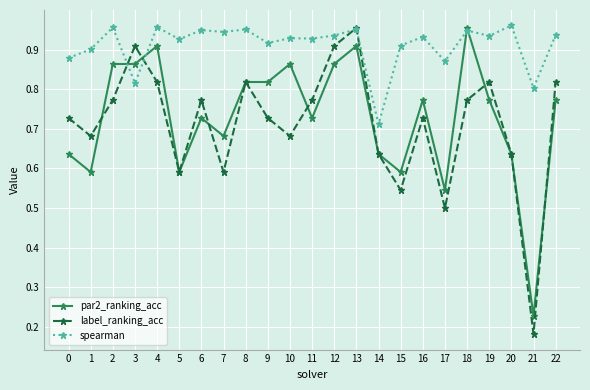

Which series has the widest spread of values?

label_ranking_acc